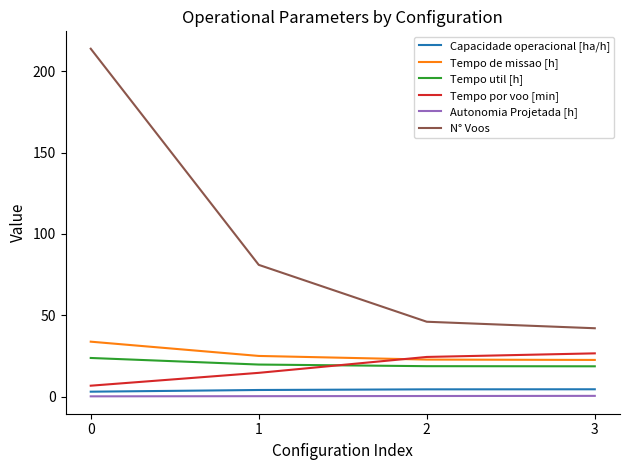

What is the approximate value of Tempo util [h] at 3?

18.6